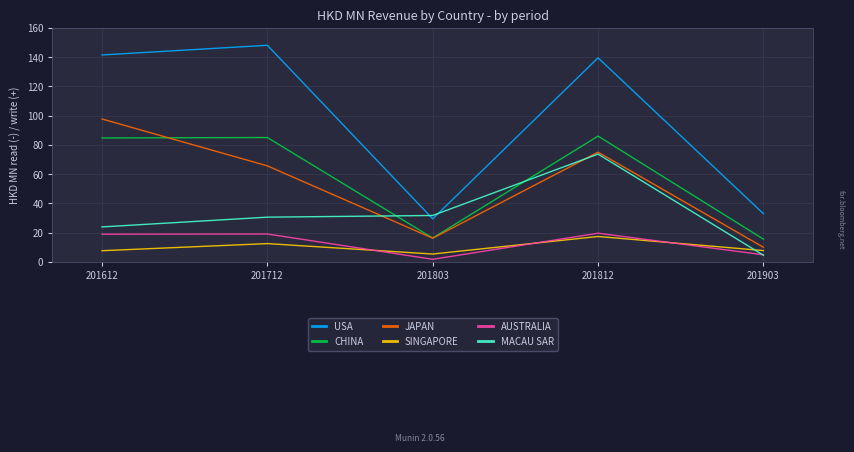

True or false: USA and AUSTRALIA cross at least once.

False